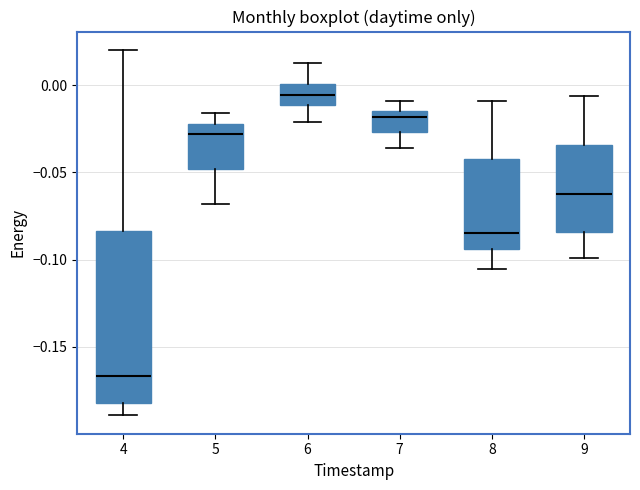

Reading left to right, transcribe this box plot: for each box, give where its median line is, the range the box spans, and where its two whiskers end, as read against the y-axis. The values are not printed on the chart, so give them approximately, as read against the axis.

4: median -0.165, box -0.180 to -0.085, whiskers -0.190 to 0.020
5: median -0.030, box -0.050 to -0.020, whiskers -0.070 to -0.015
6: median -0.005, box -0.010 to 0.000, whiskers -0.020 to 0.015
7: median -0.020, box -0.025 to -0.015, whiskers -0.035 to -0.010
8: median -0.085, box -0.095 to -0.040, whiskers -0.105 to -0.010
9: median -0.065, box -0.085 to -0.035, whiskers -0.100 to -0.005